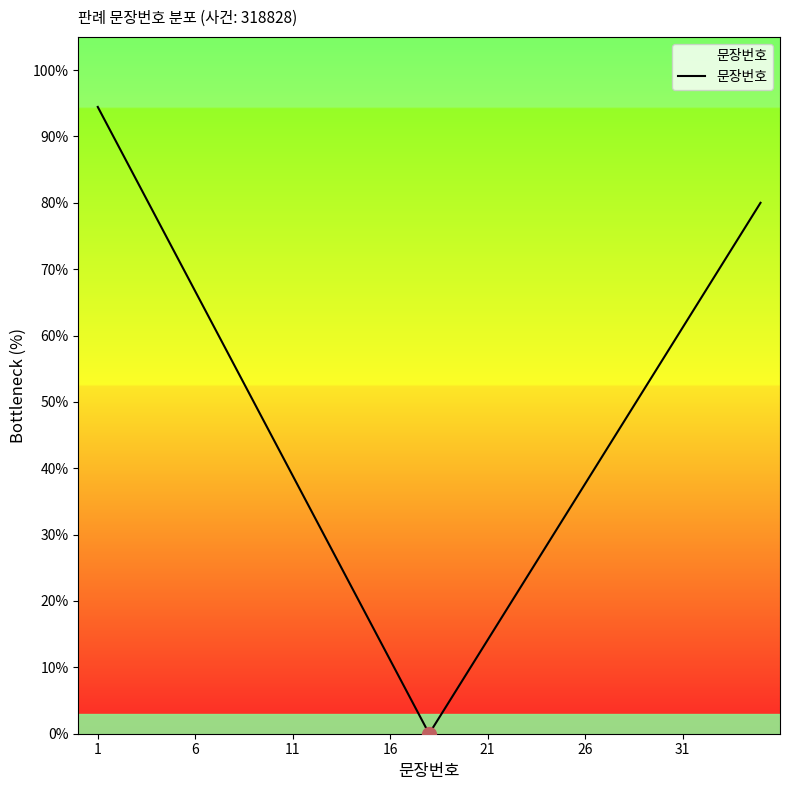

Is this an area chart (filled region under the line)?

No